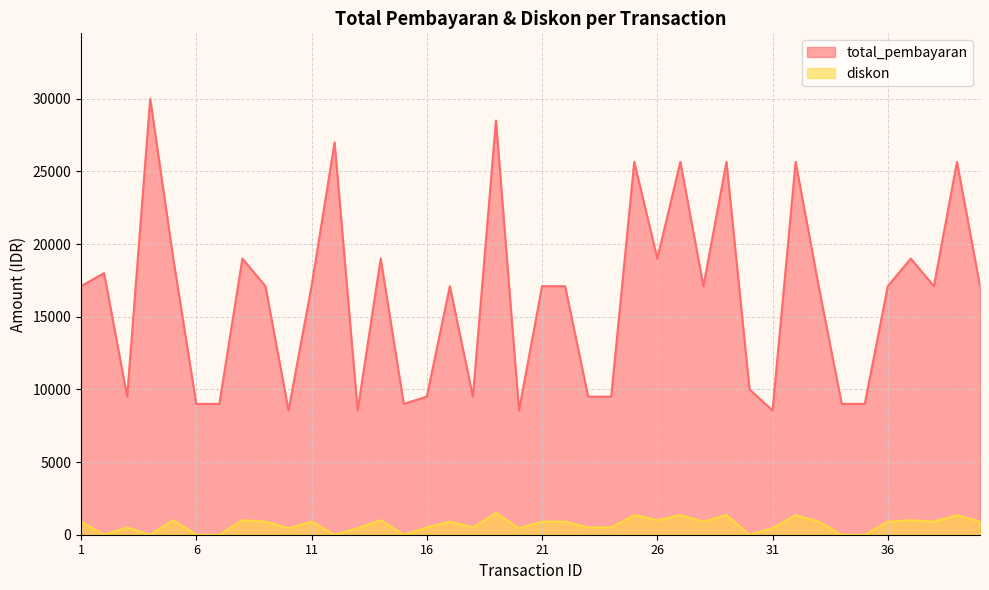

Where does the total_pembayaran series first go above 17100?

2